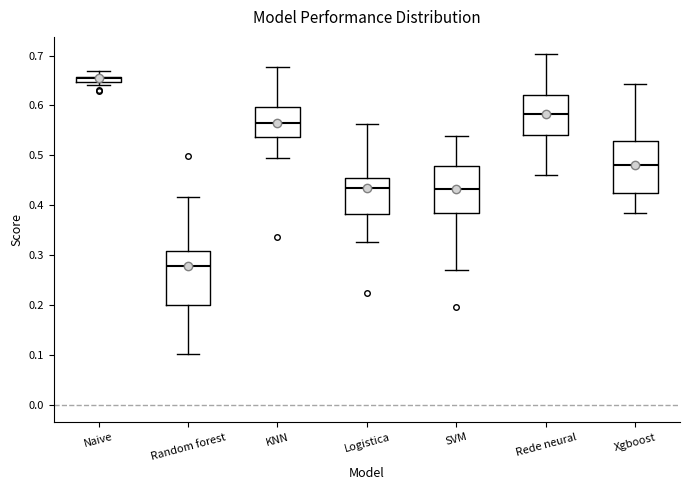

Which box's median line is the highest?

Naive